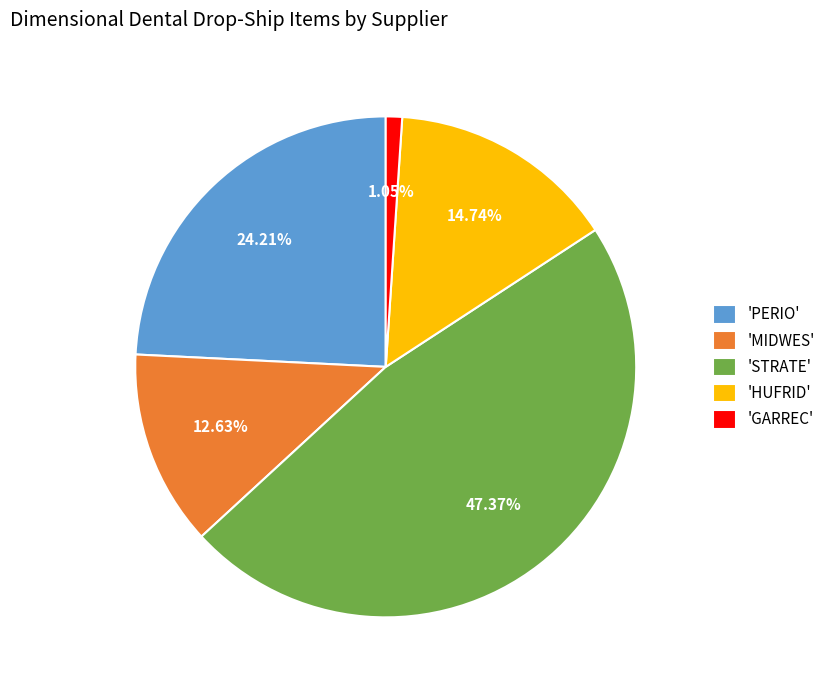

Is the sum of 'GARREC' and 'STRATE' greater than half?

No